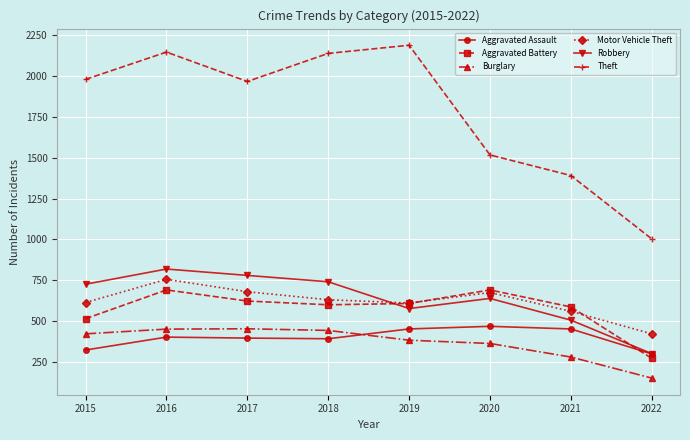

What is the maximum value for Robbery?

819